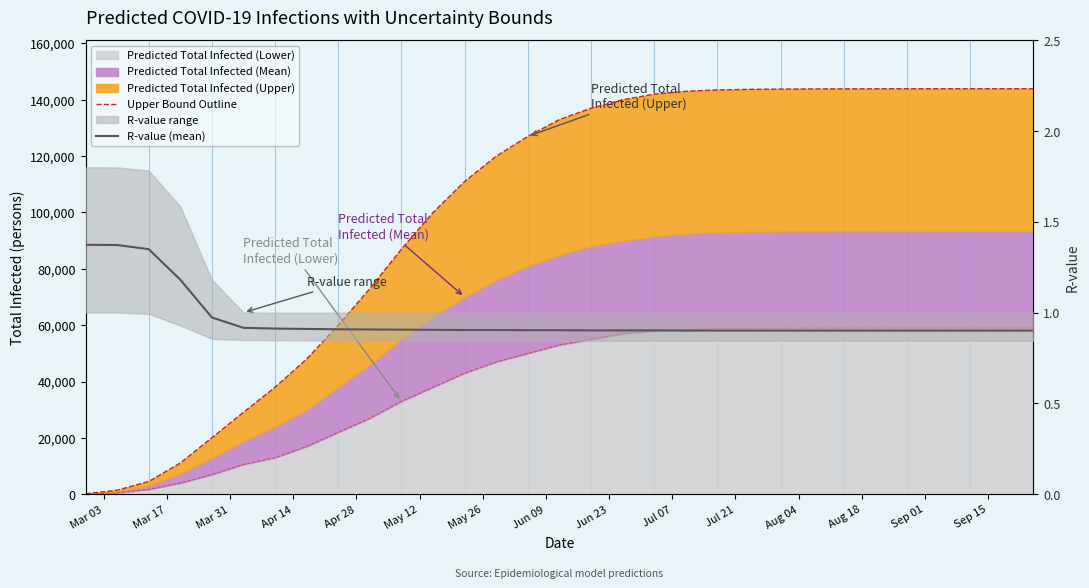

What is the difference between the maximum and minimum values in the Upper Bound Outline series?

143743.0